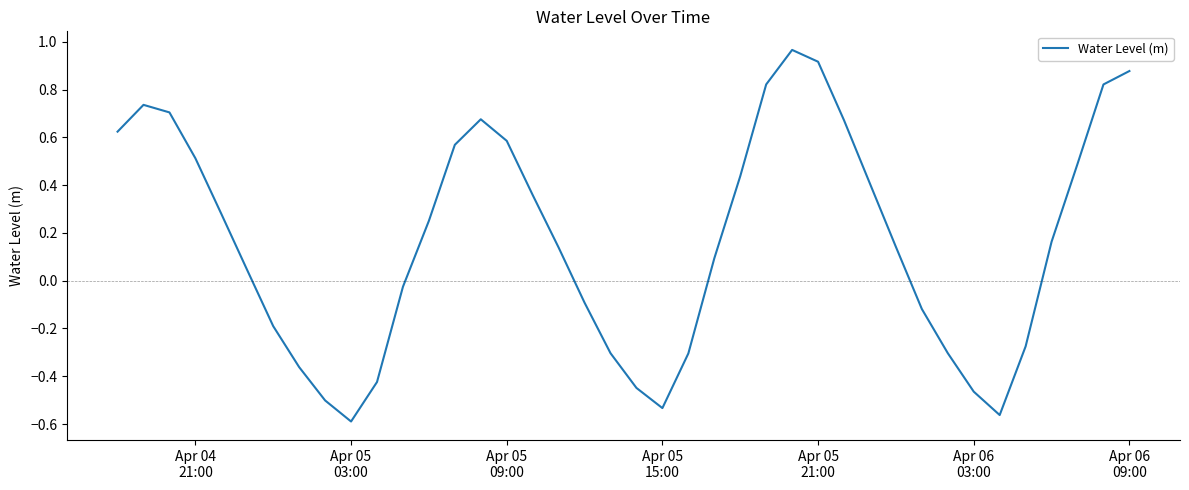

What is the greatest value displayed?

1.0